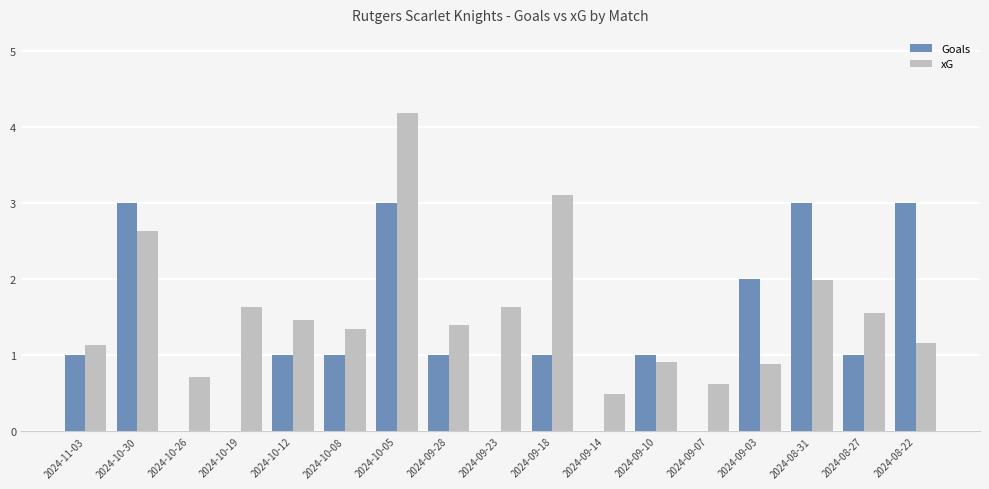

What is the sum of the xG values at 2024-10-08 and 2024-09-28?

2.7